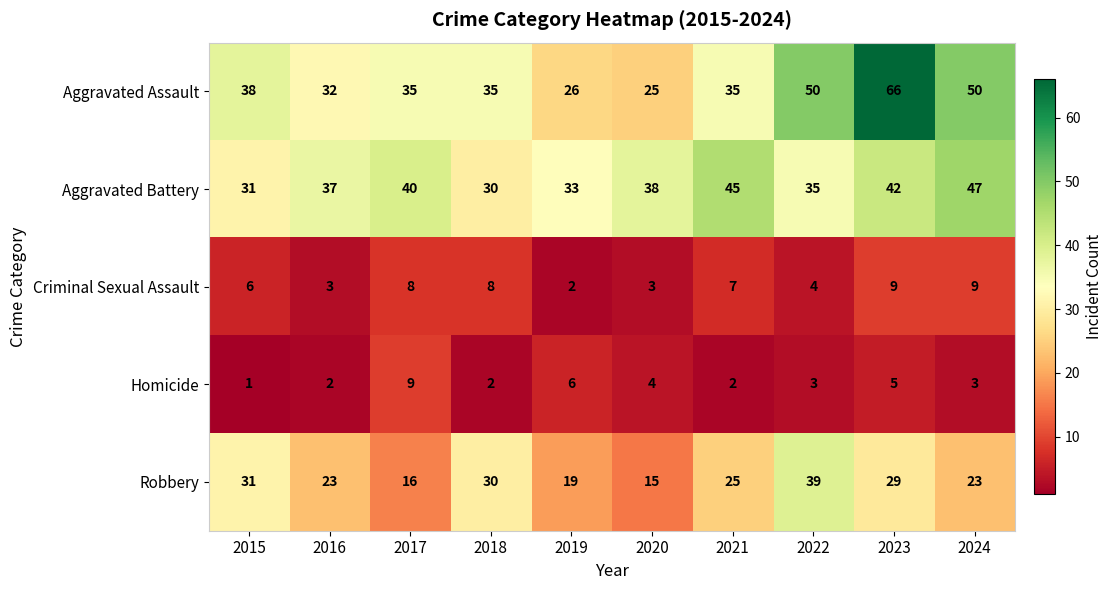

True or false: Aggravated Battery has a value of 19 at 2015.

False